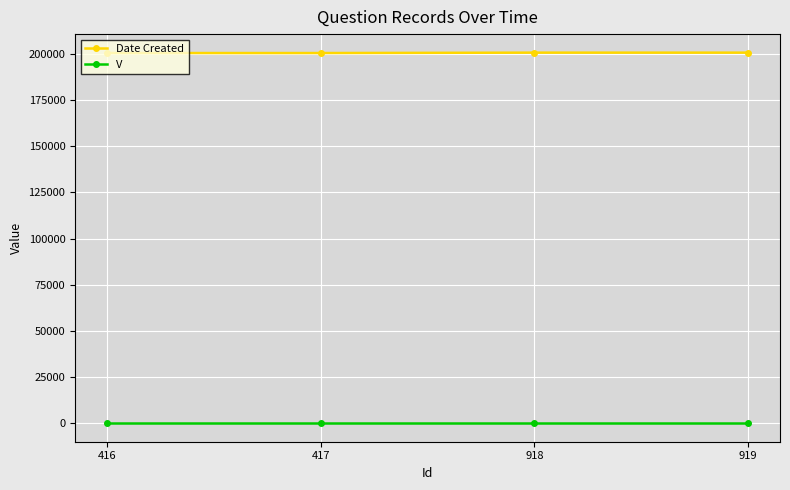

What is the highest value of the Date Created series?

200728